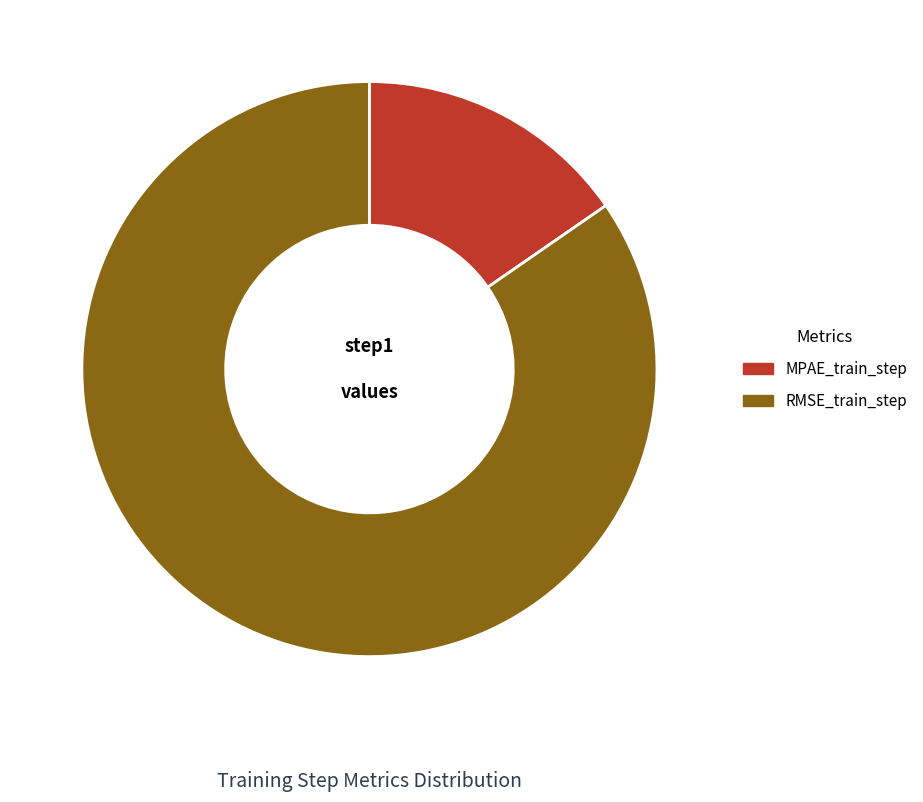

Is MPAE_train_step the majority of the pie?

No